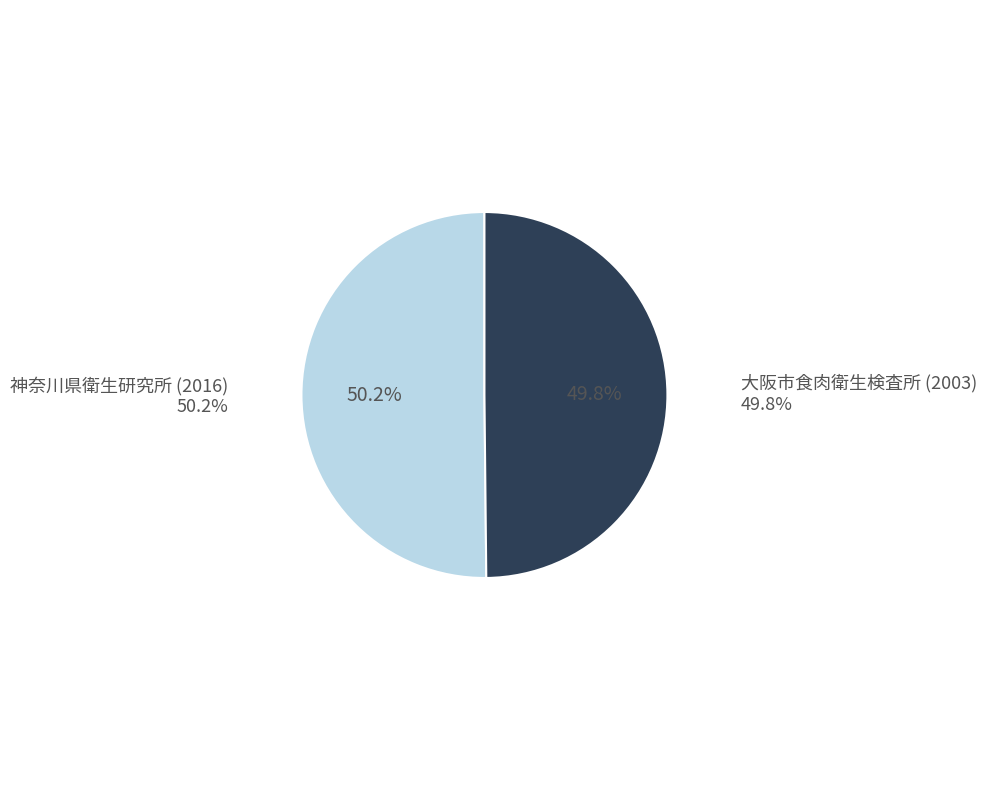

Rank the categories by value from highest to lowest.

神奈川県衛生研究所 (2016), 大阪市食肉衛生検査所 (2003)